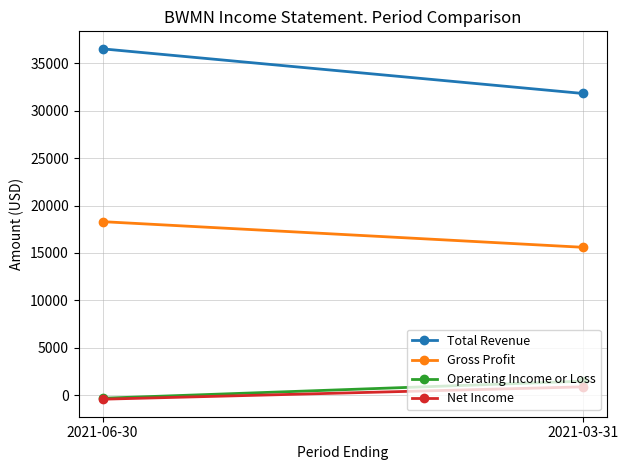

How many lines are shown in the chart?

4